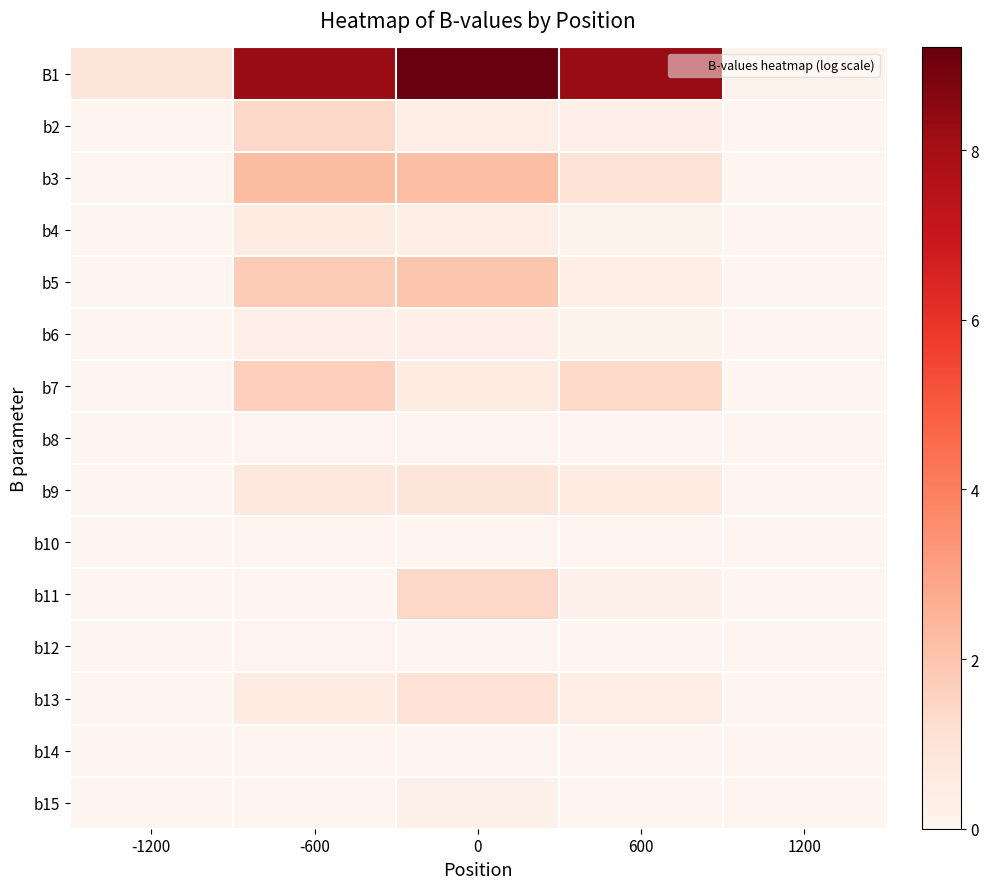

Reading right to left, extract all data points from this chart.

B1: 1200=0.2	600=8.3	0=9.2	-600=8.3	-1200=0.8
b2: 1200=0.0	600=0.3	0=0.4	-600=1.4	-1200=0.0
b3: 1200=0.0	600=1.0	0=2.2	-600=2.3	-1200=0.0
b4: 1200=0.0	600=0.2	0=0.4	-600=0.5	-1200=0.0
b5: 1200=0.0	600=0.4	0=2.0	-600=1.8	-1200=0.0
b6: 1200=0.0	600=0.2	0=0.3	-600=0.3	-1200=0.0
b7: 1200=0.0	600=1.3	0=0.5	-600=1.7	-1200=0.0
b8: 1200=0.0	600=0.0	0=0.1	-600=0.1	-1200=0.0
b9: 1200=0.0	600=0.5	0=0.8	-600=0.8	-1200=0.0
b10: 1200=0.0	600=0.0	0=0.0	-600=0.0	-1200=0.0
b11: 1200=0.0	600=0.2	0=1.4	-600=0.0	-1200=0.0
b12: 1200=0.0	600=0.0	0=0.0	-600=0.1	-1200=0.0
b13: 1200=0.0	600=0.4	0=1.0	-600=0.5	-1200=0.0
b14: 1200=0.0	600=0.0	0=0.0	-600=0.0	-1200=0.0
b15: 1200=0.0	600=0.0	0=0.2	-600=0.0	-1200=0.0